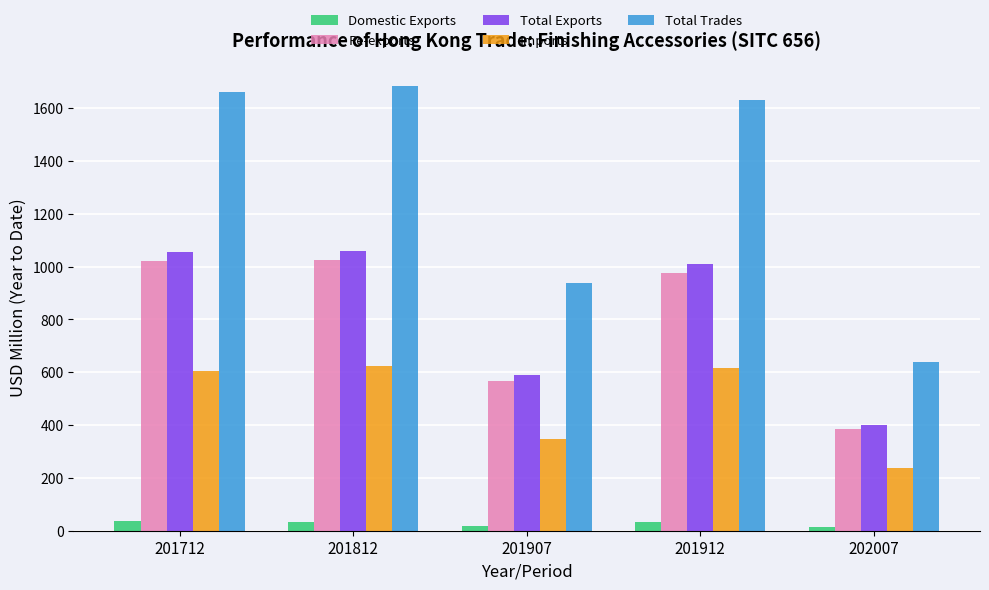

Is it true that Imports equals 604.9 at 201712?

True